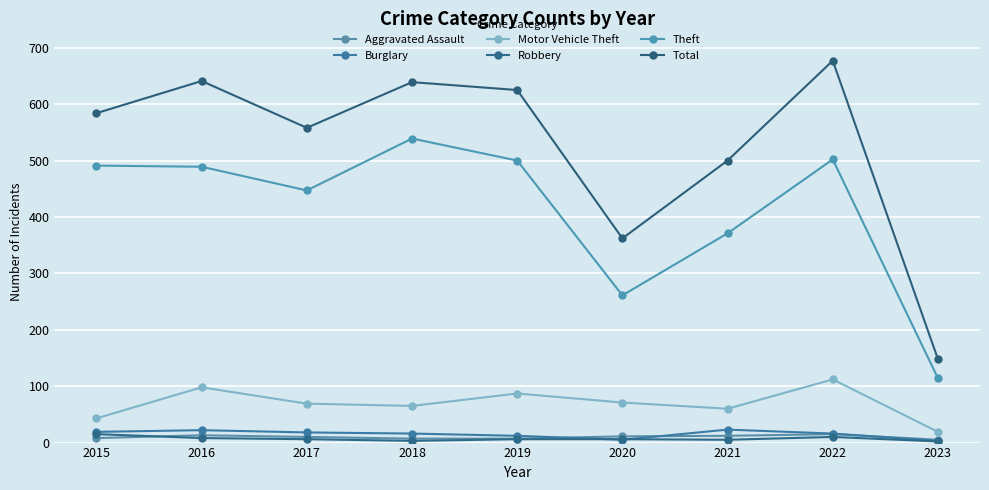

How many categories are shown in the chart?

9